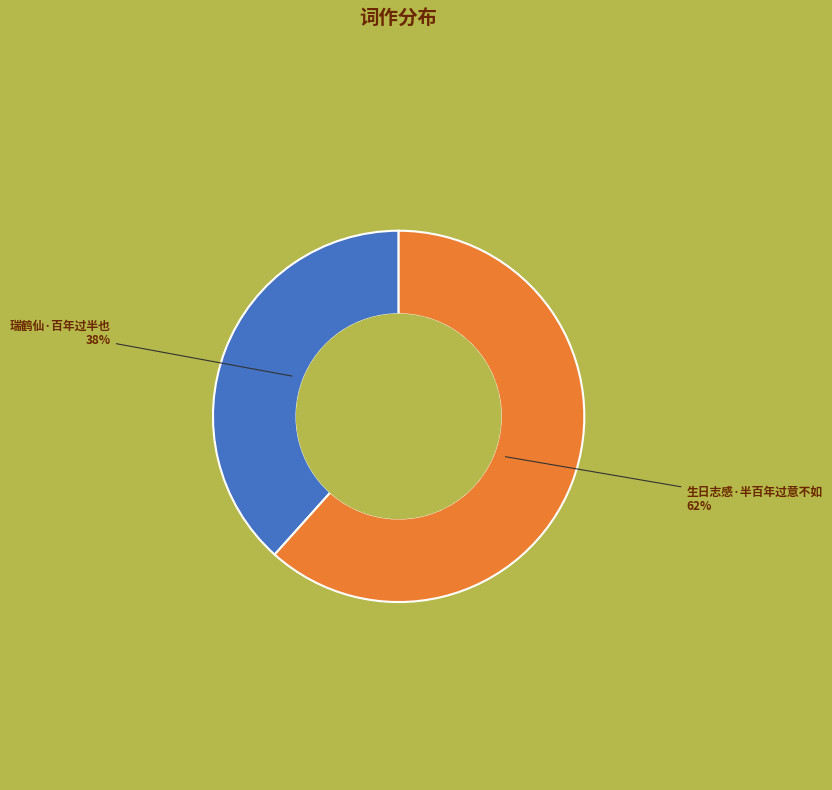

Combined, do 瑞鹤仙·百年过半也 and 生日志感·半百年过意不如 account for over 50%?

Yes